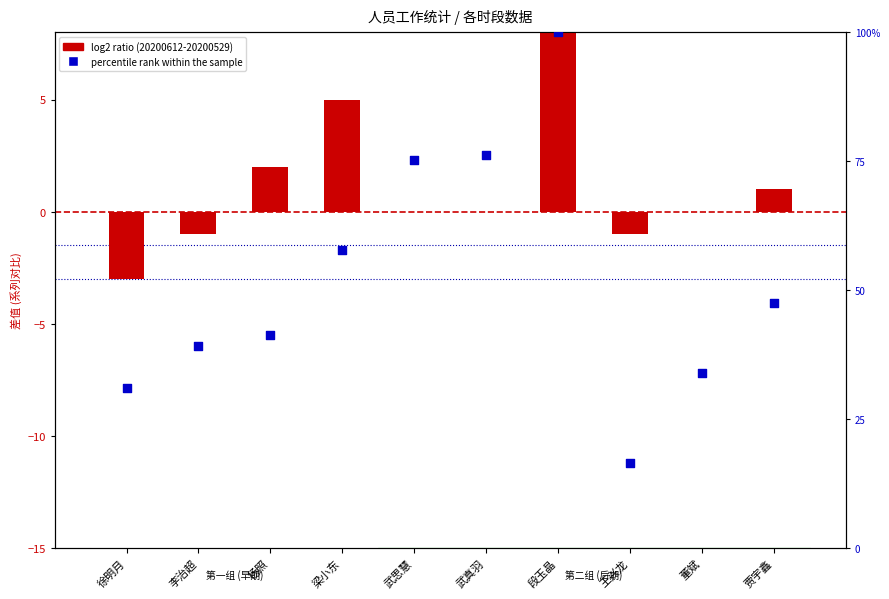

What is the total value across all series at 王兴龙?

15.5